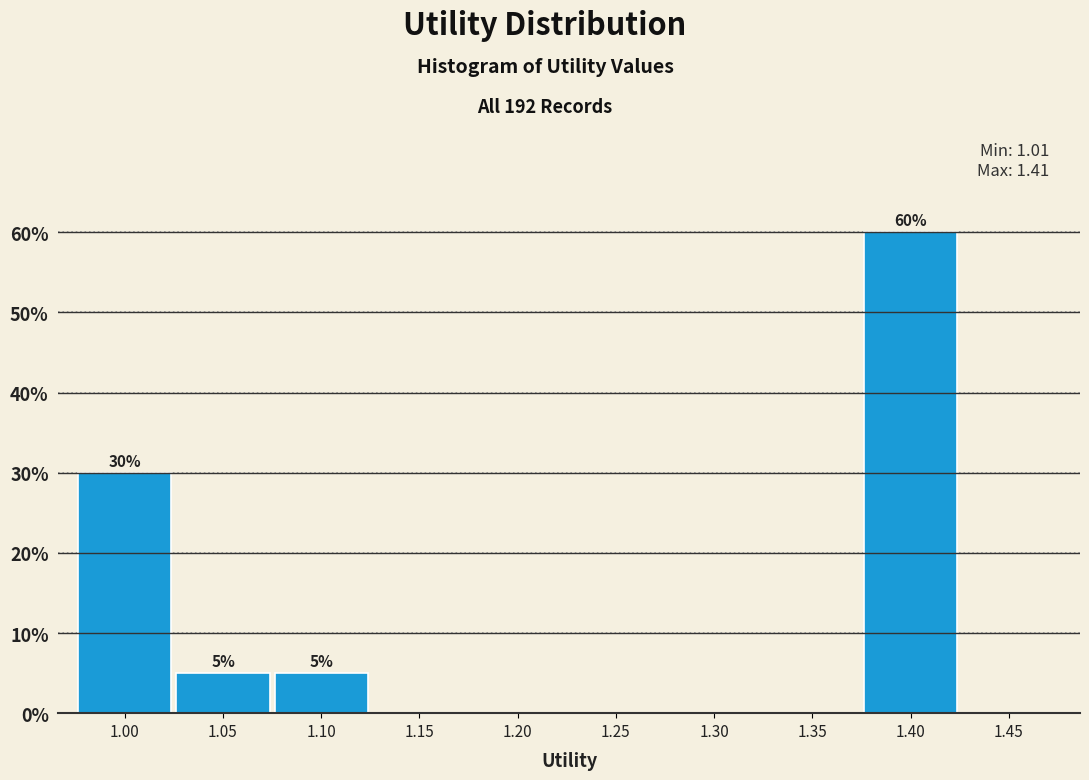

Reading right to left, transcribe all the data shown in this chart.

1.45=0	1.40=60	1.35=0	1.30=0	1.25=0	1.20=0	1.15=0	1.10=5	1.05=5	1.00=30